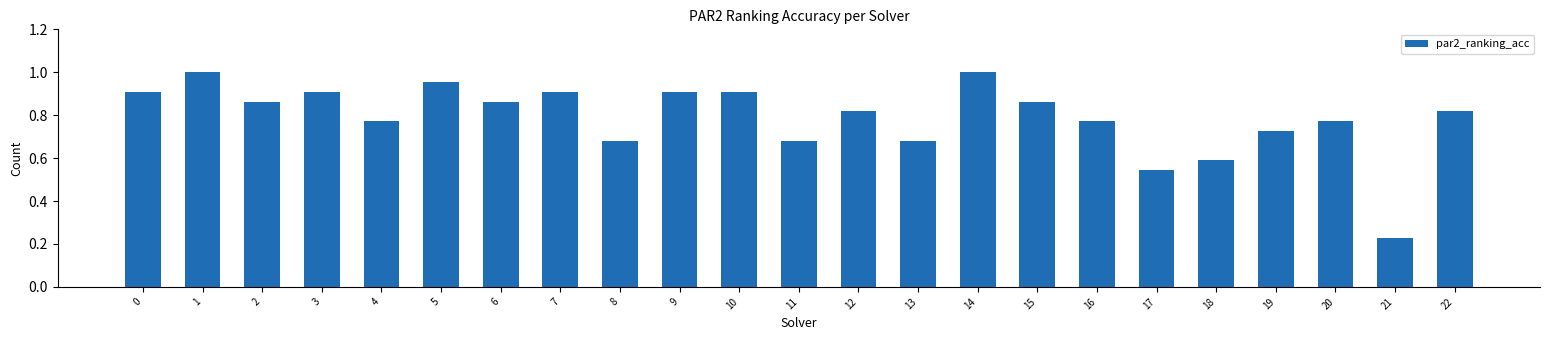

Is it true that the value at 20 is 0.4?

False